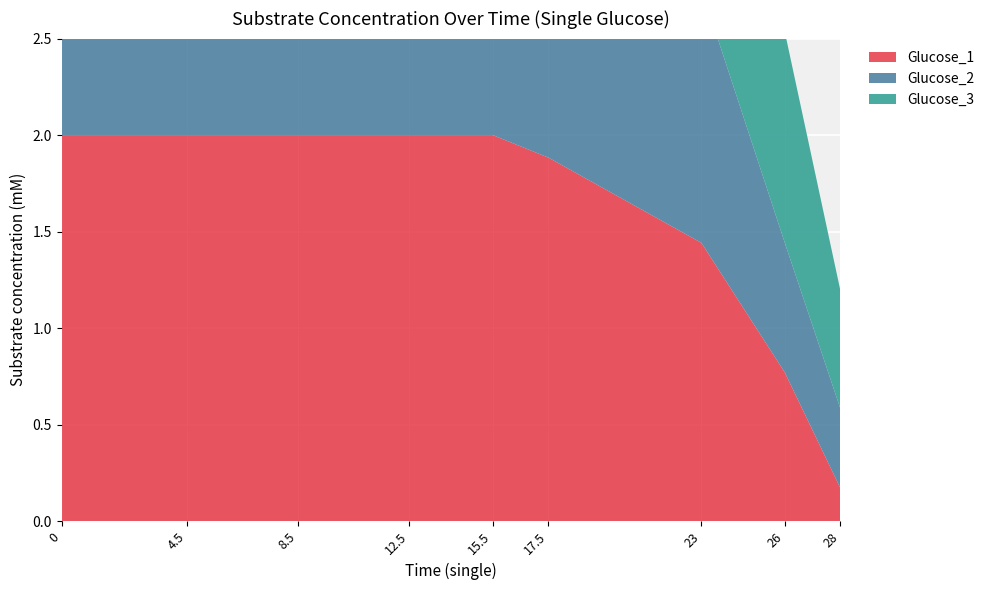

Reading left to right, transcribe all the data shown in this chart.

Glucose_1: 0=2.0	4.5=2.0	8.5=2.0	12.5=2.0	15.5=2.0	17.5=1.9	23=1.4	26=0.8	28=0.2
Glucose_2: 0=2.0	4.5=2.0	8.5=2.0	12.5=2.0	15.5=2.0	17.5=1.9	23=1.3	26=0.7	28=0.4
Glucose_3: 0=2.0	4.5=2.0	8.5=2.0	12.5=2.0	15.5=2.0	17.5=2.0	23=1.6	26=1.1	28=0.6